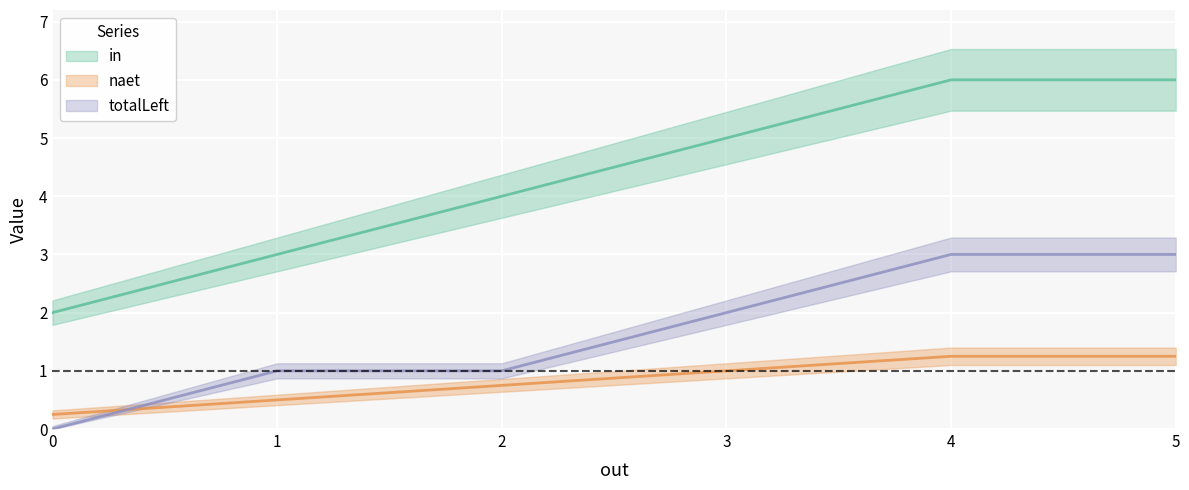

What is the sum of the naet values at 1 and 3?

1.5